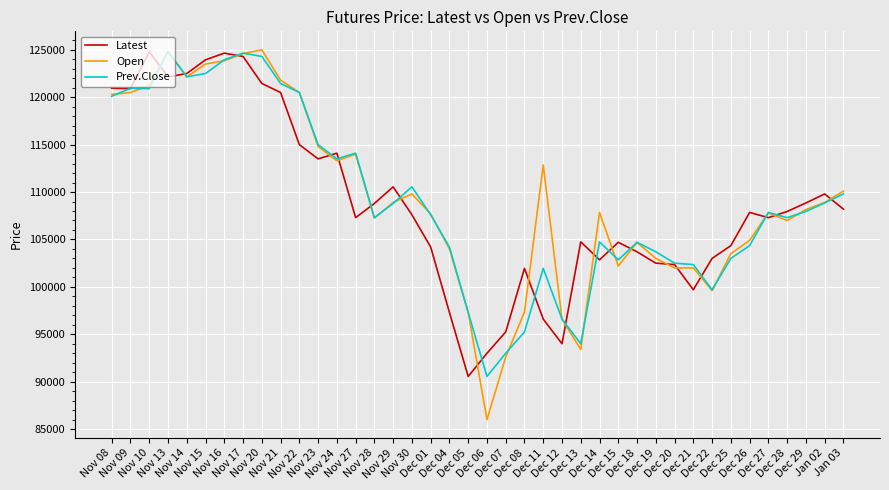

What is the sum of all Latest values?

4353700